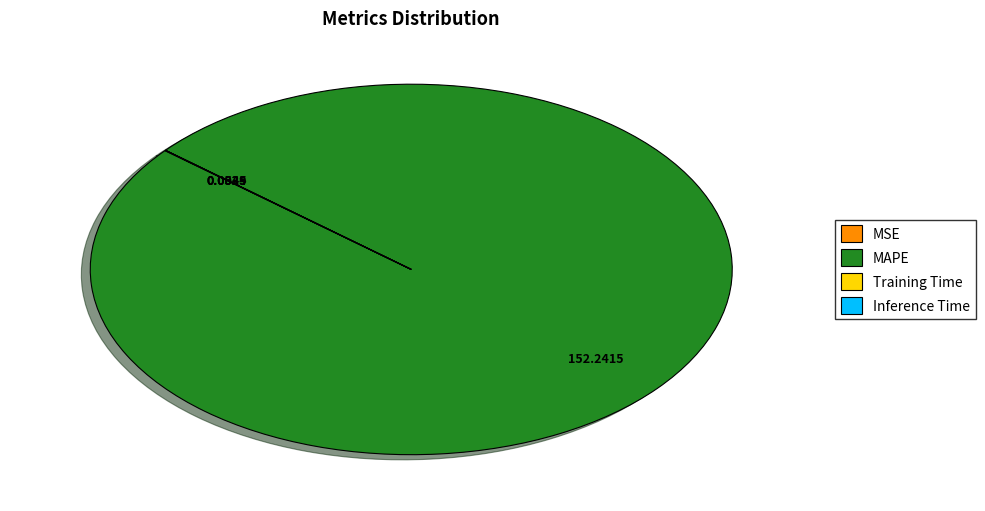

Does MAPE represent more than half of the total?

Yes